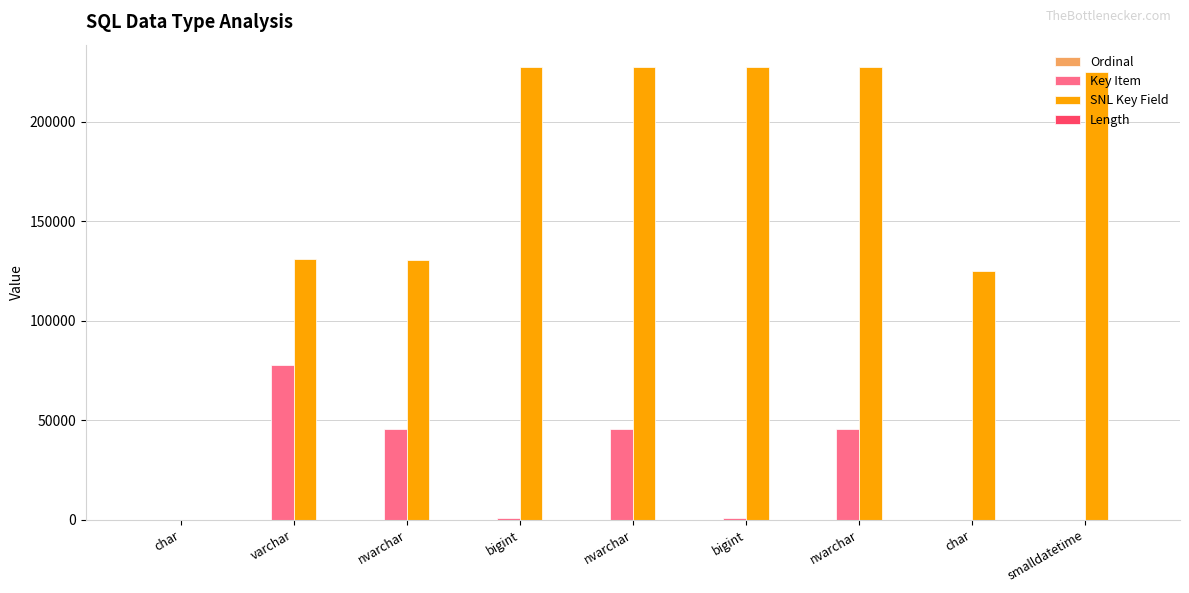

The value of SNL Key Field at char is 0. True or false?

True